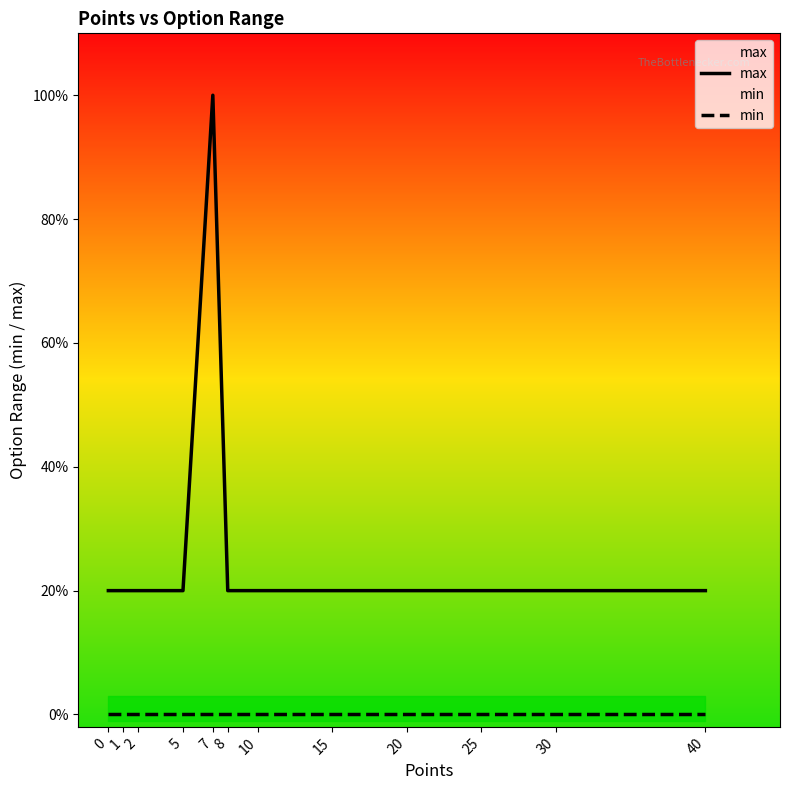

Does the chart have visible grid lines?

No